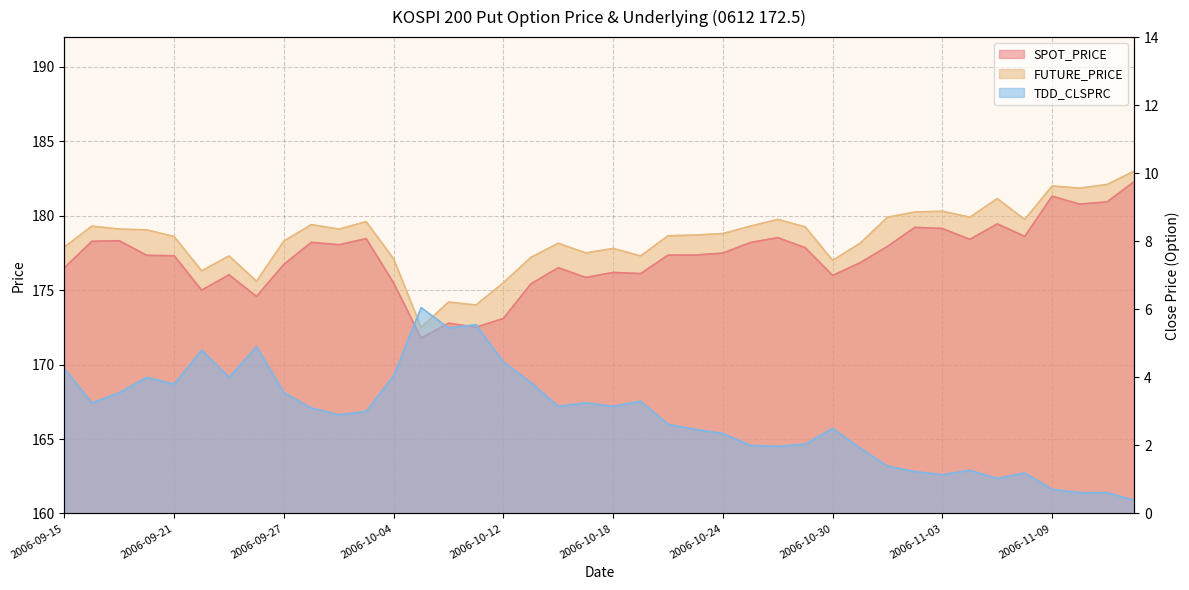

What is the difference between the second highest and minimum values in the TDD_CLSPRC series?

5.2